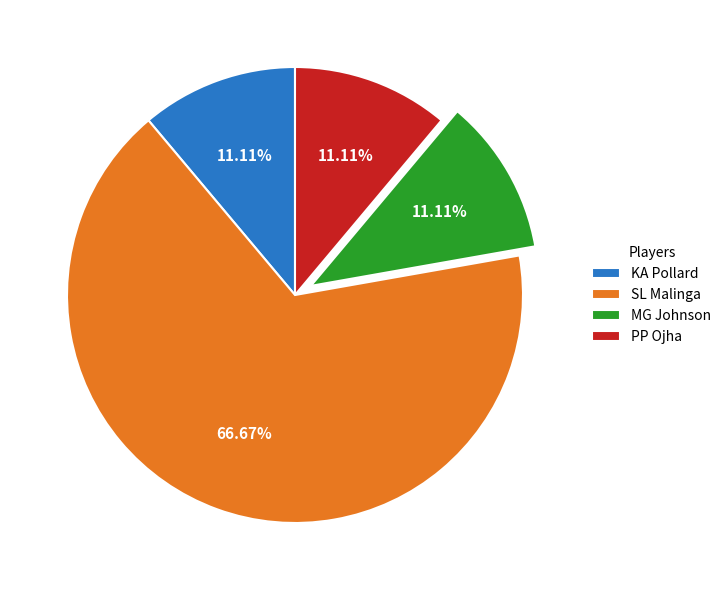

Does any single category account for the majority?

Yes